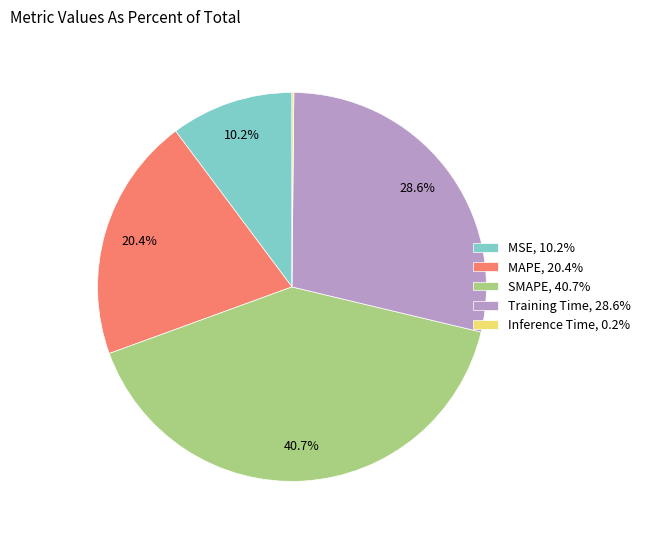

The MAPE slice represents 30% of the pie. True or false?

False